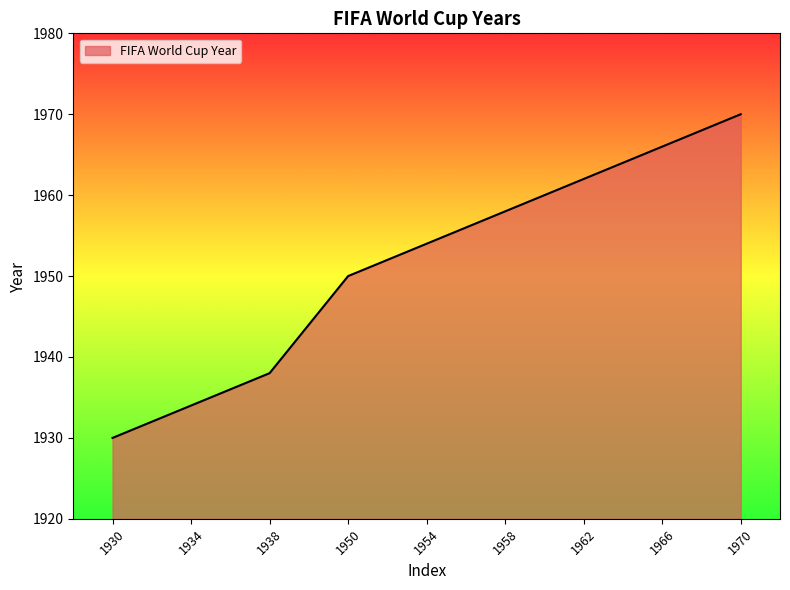

How many lines are shown in the chart?

1